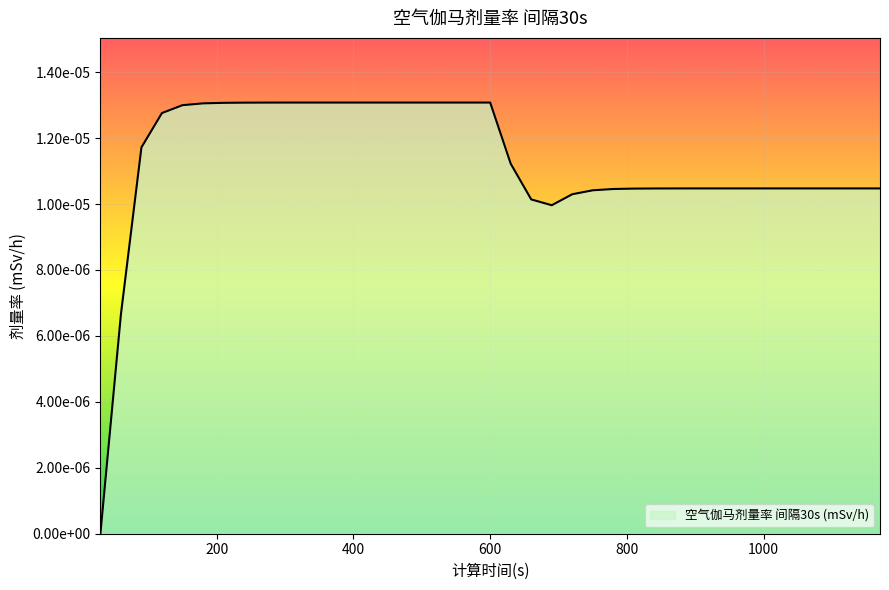

Which category has the highest value across all series?

330